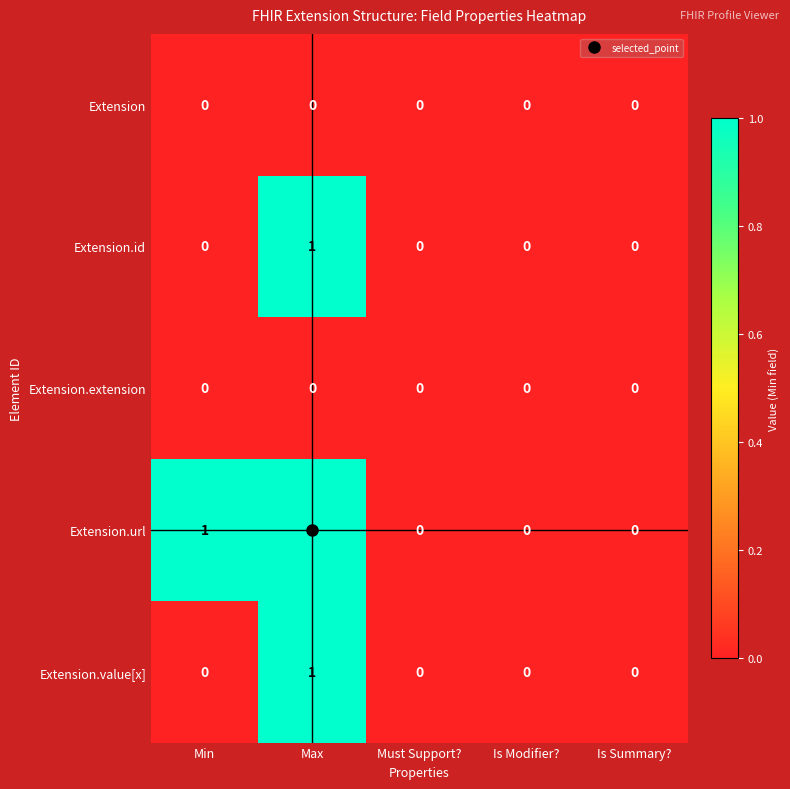

At which category is the sum across all series the highest?

Max